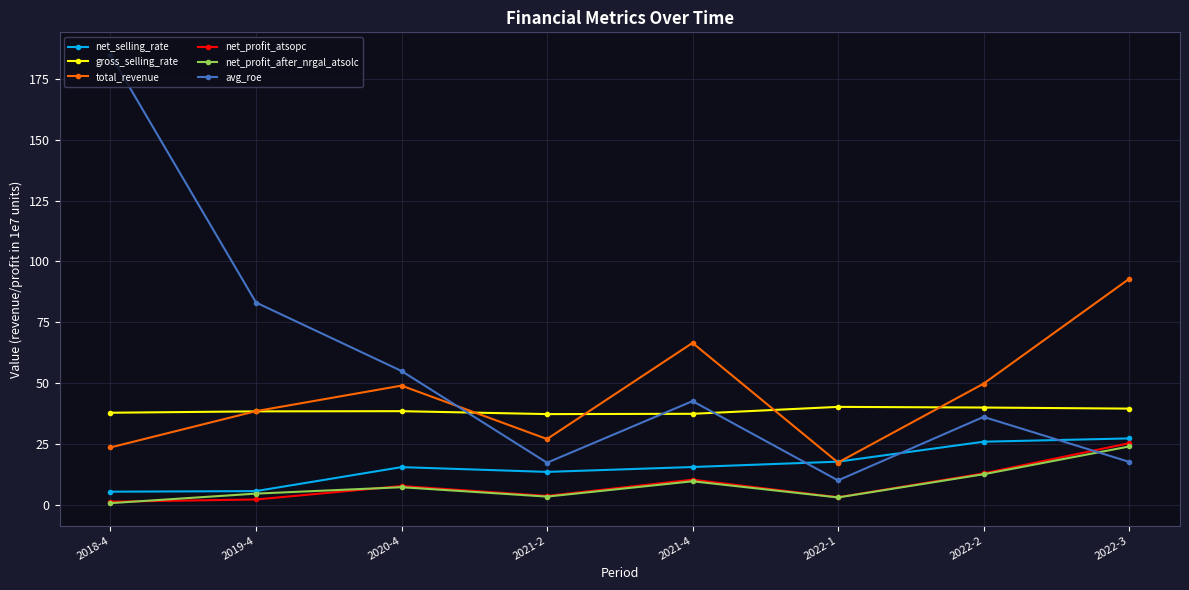

Between 2019-4 and 2020-4, which series saw the biggest shift?

avg_roe